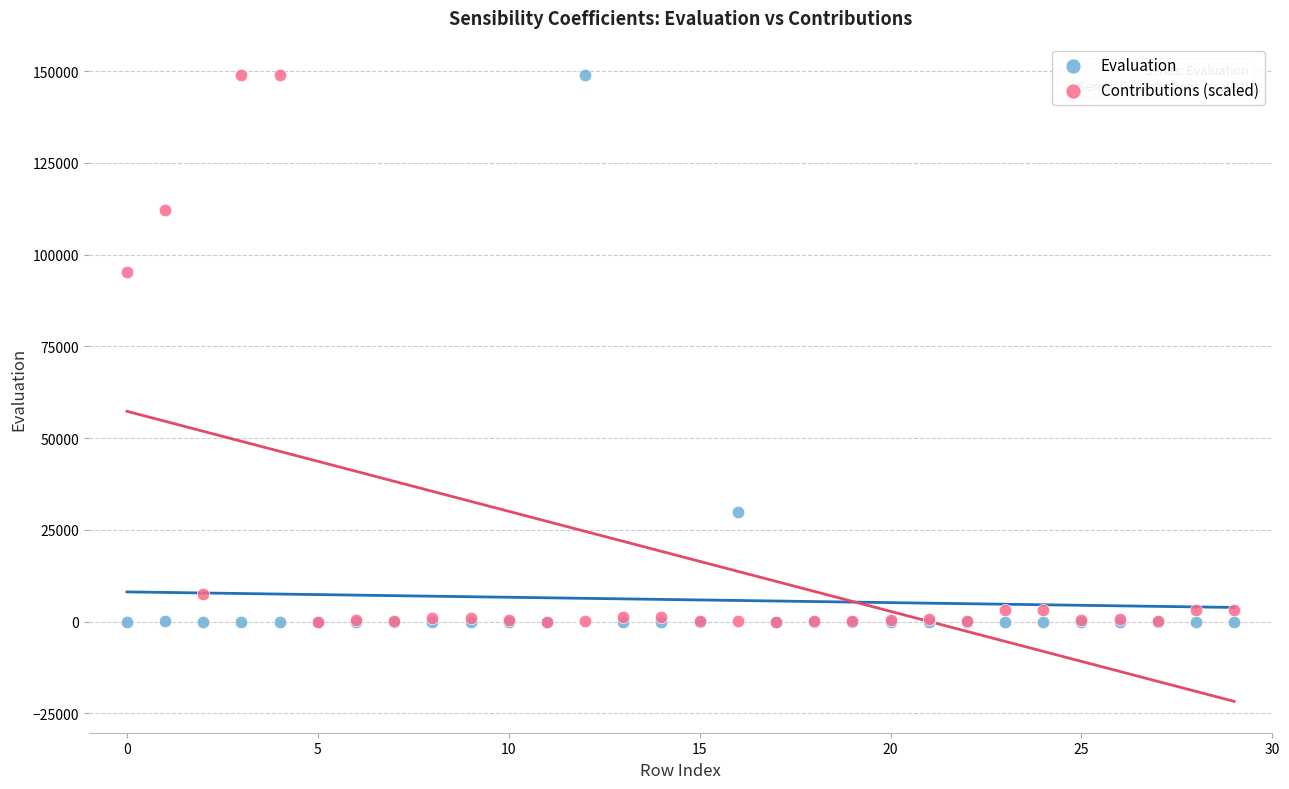

What are all the series names shown in the legend?

Evaluation, Contributions (scaled)